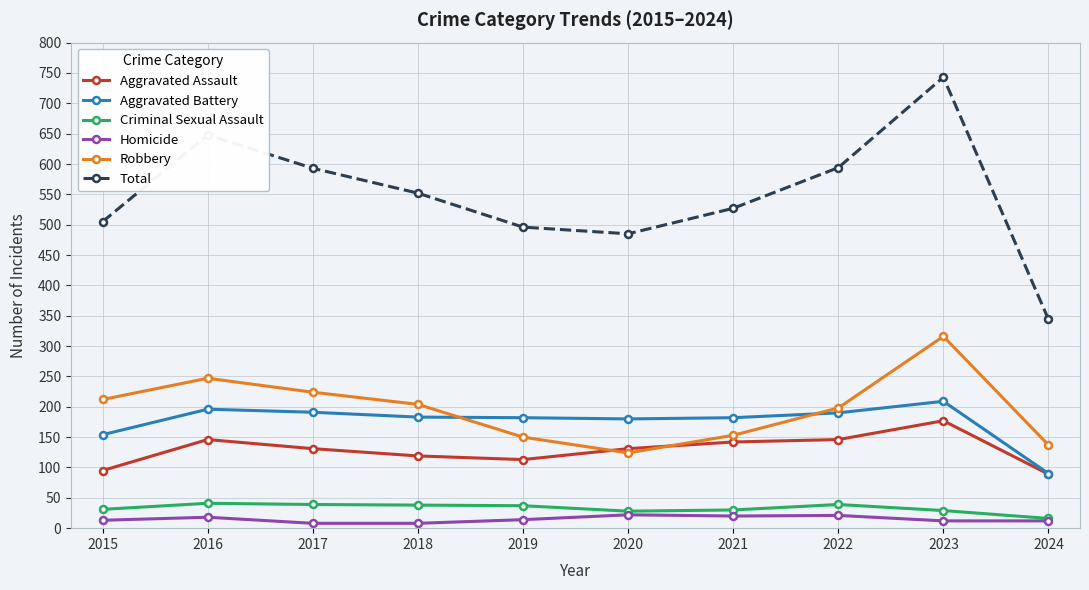

Is the value of Homicide at 2018 greater than the value of Aggravated Assault at 2016?

No